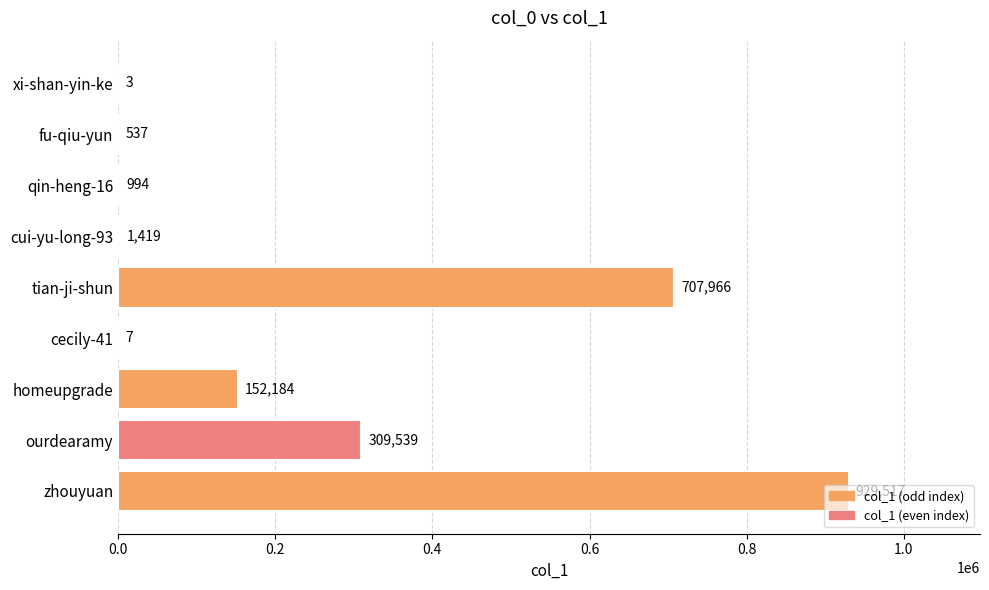

What is the average value?

233574